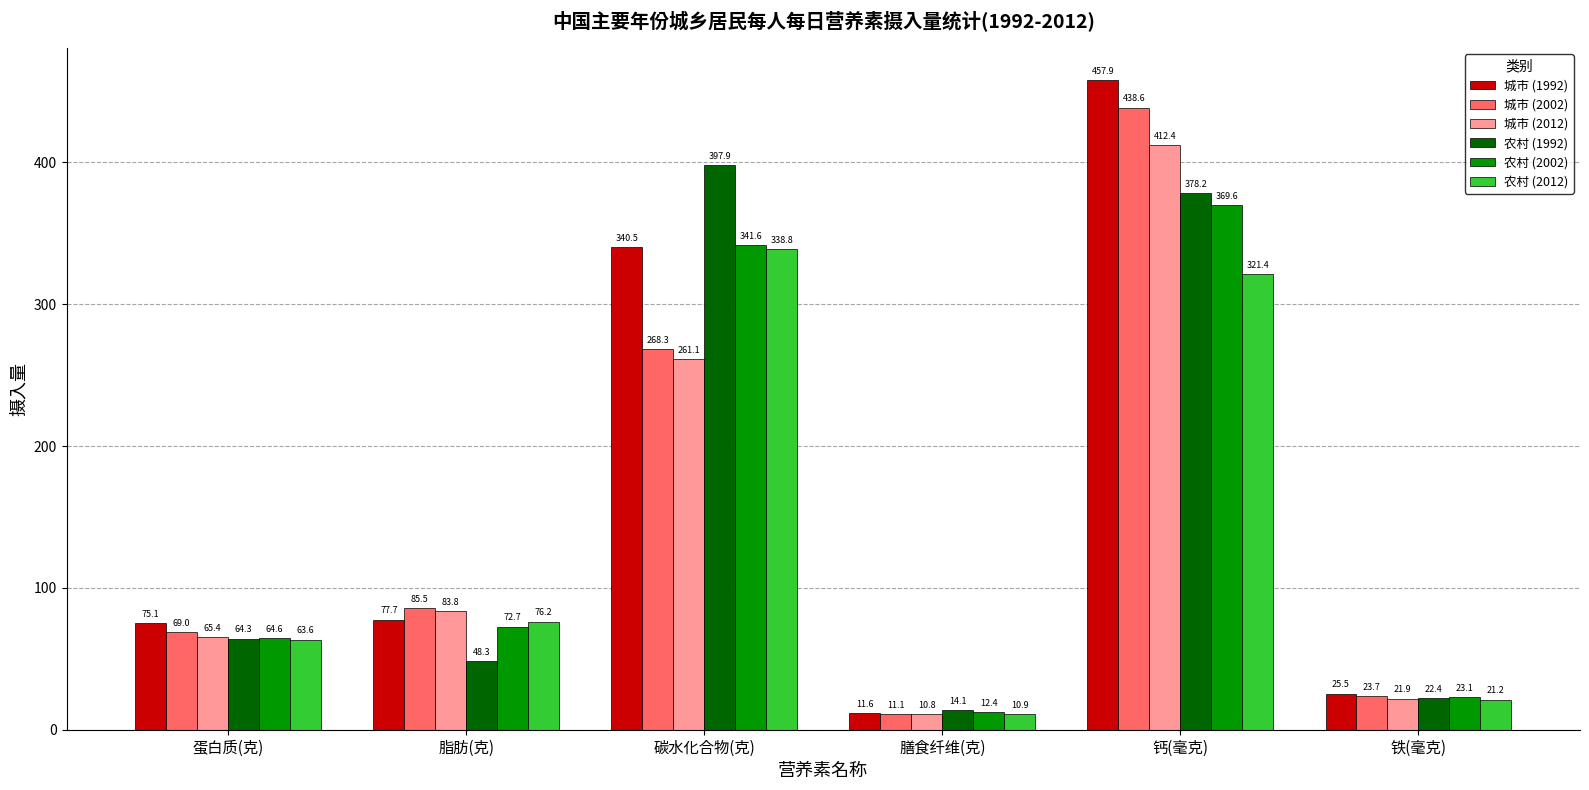

What is the difference between the second highest and second lowest values in the 农村 (2002) series?

318.5